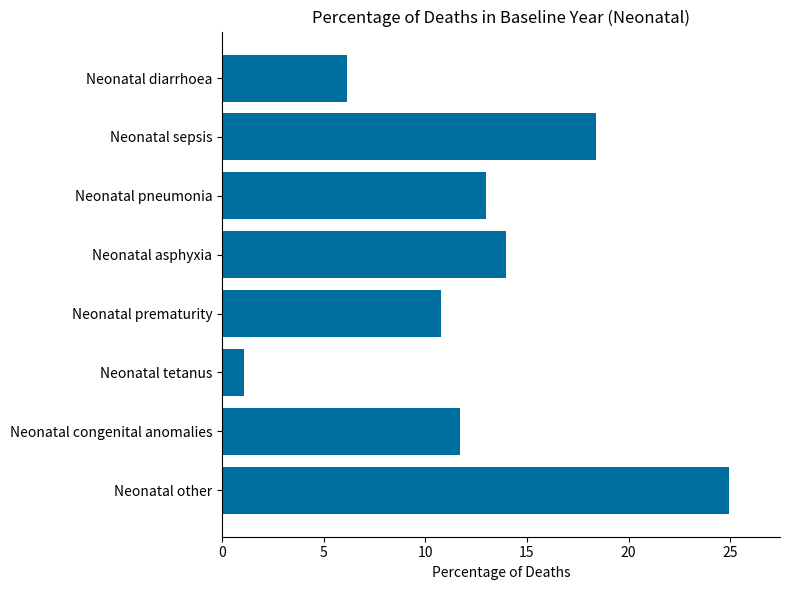

What is the label of the 2nd bar from the top?

Neonatal sepsis